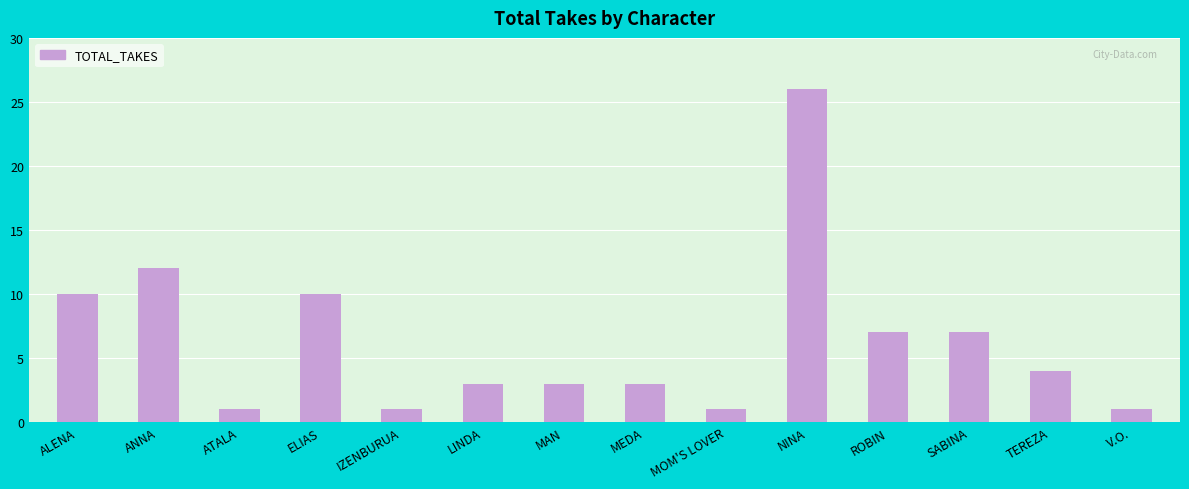

Are the bars horizontal?

No